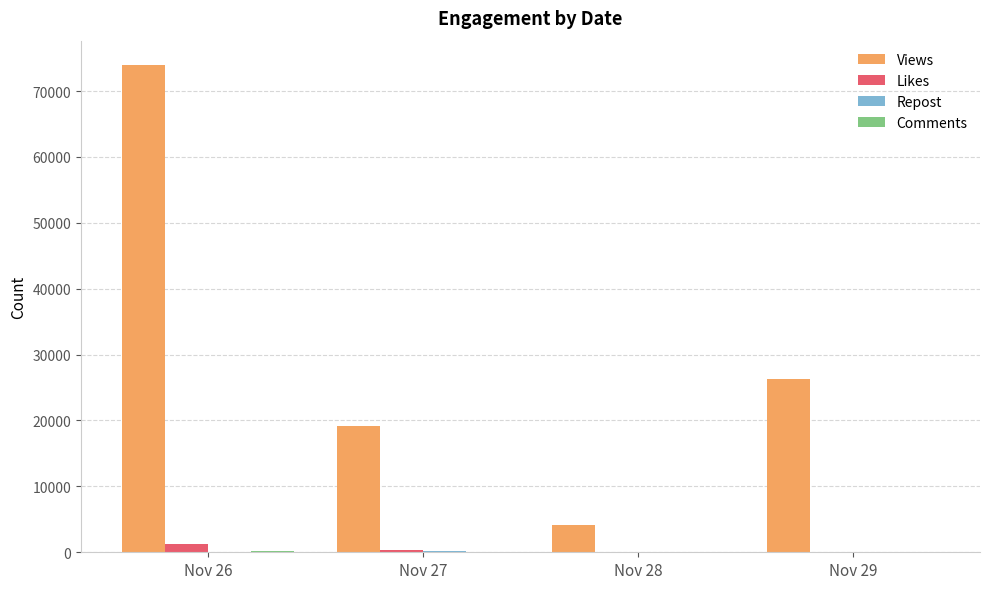

At which label does Views reach its peak?

Nov 26